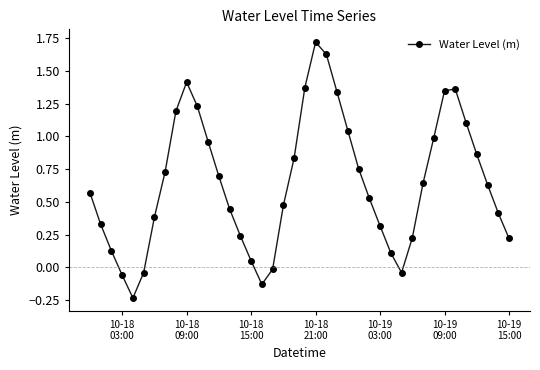

What is the sum of all values?

25.8